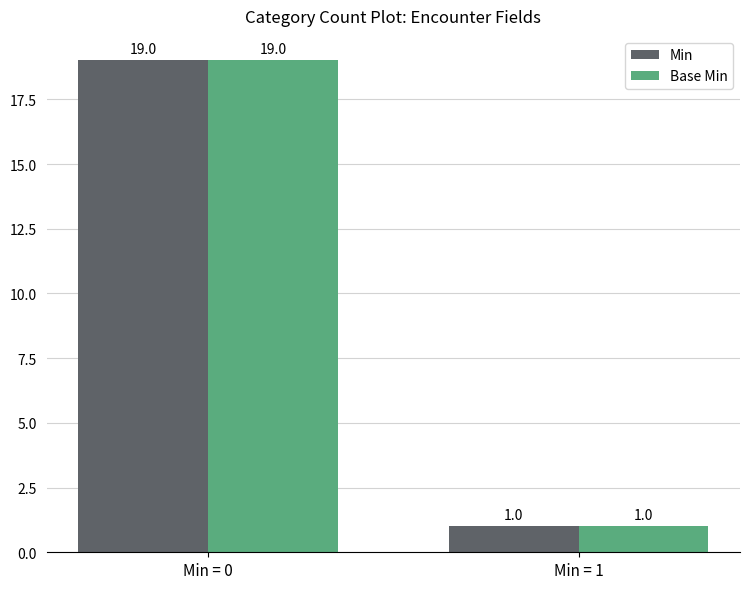

Reading left to right, list all the values displayed in this chart.

Min: Min = 0=19	Min = 1=1
Base Min: Min = 0=19	Min = 1=1